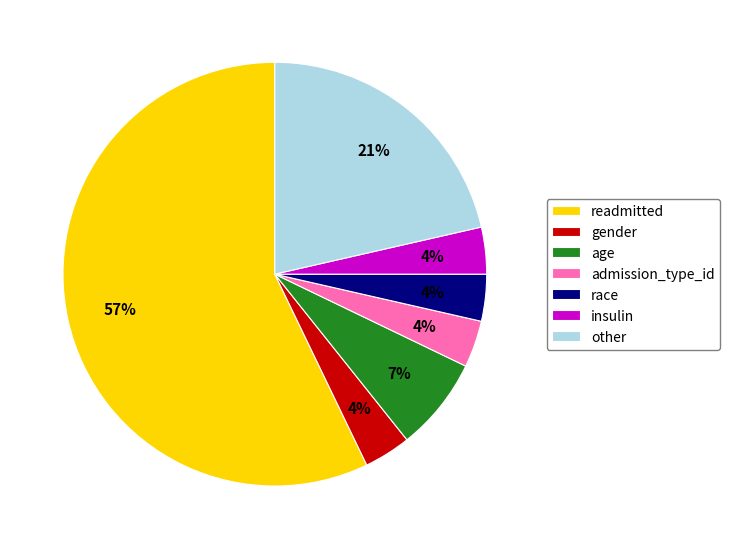

The readmitted slice represents 49% of the pie. True or false?

False